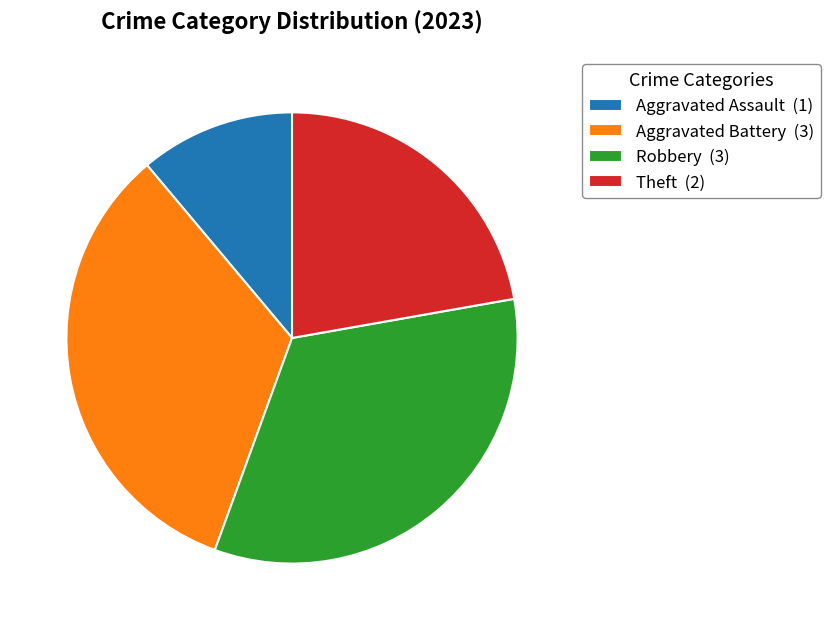

Combined, do Robbery (3) and Aggravated Assault (1) account for over 50%?

No